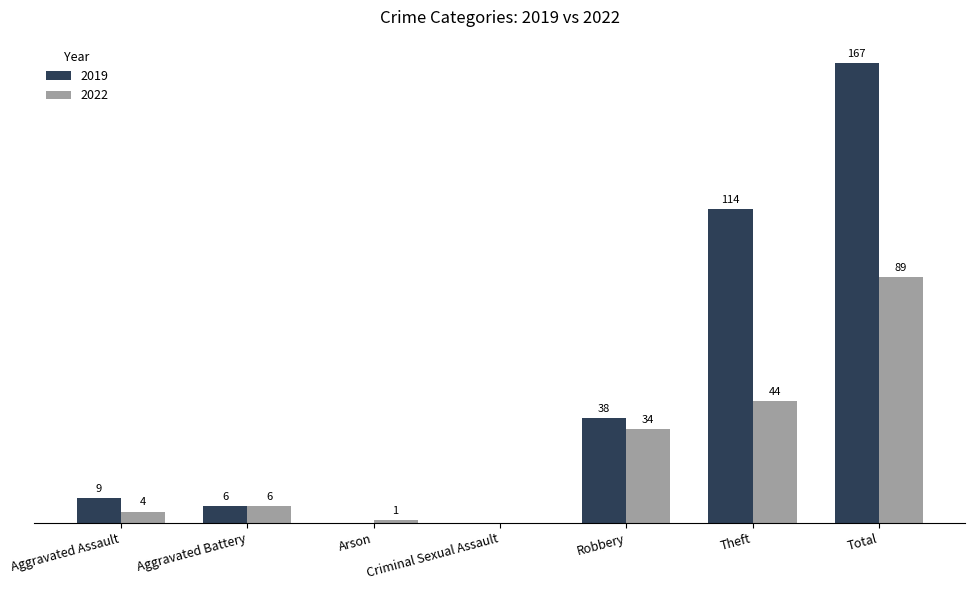

Is the value of 2019 at Theft greater than the value of 2022 at Theft?

Yes